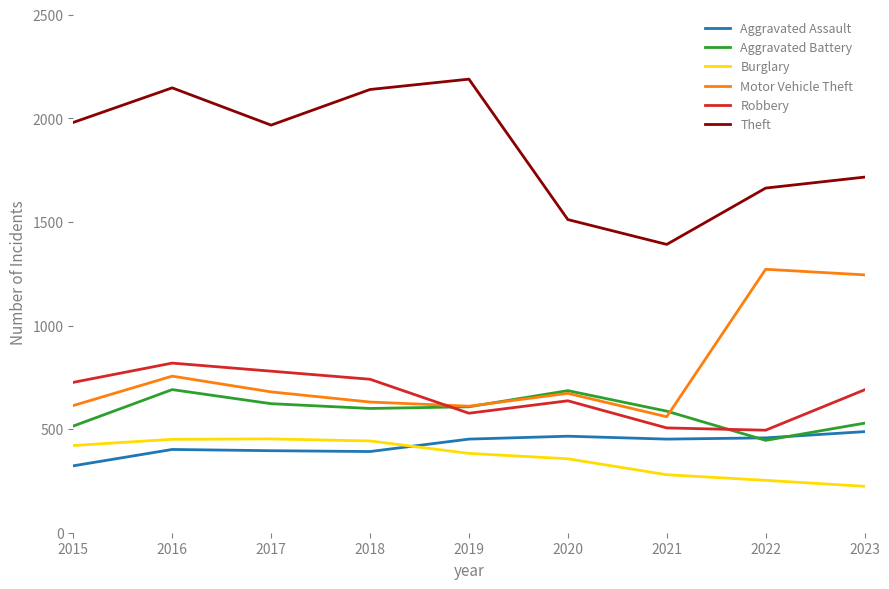

What is the maximum value for Robbery?

819